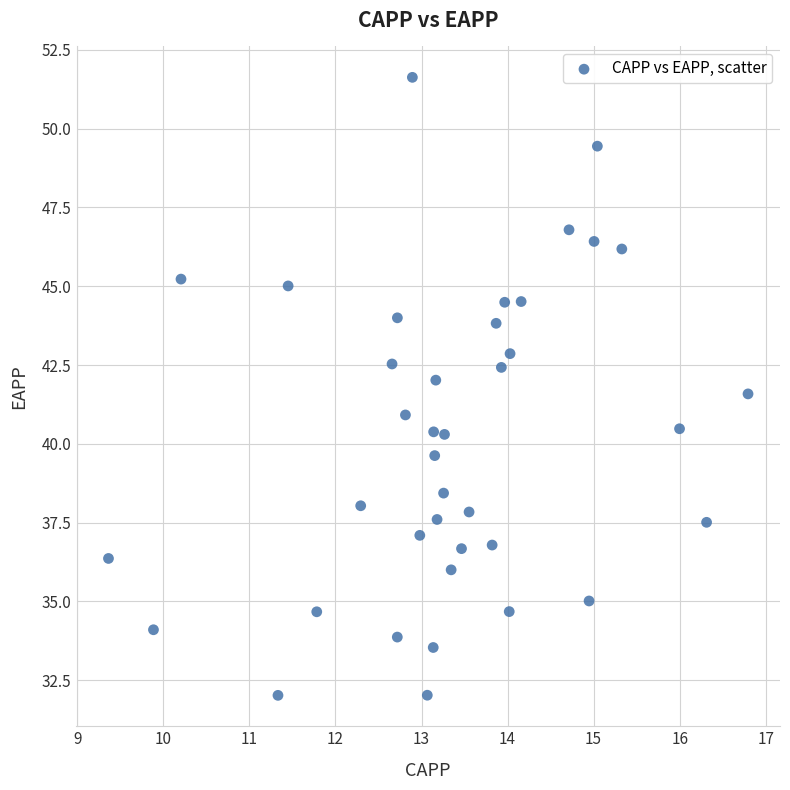

What is the range of X values (max minus min)?

7.4